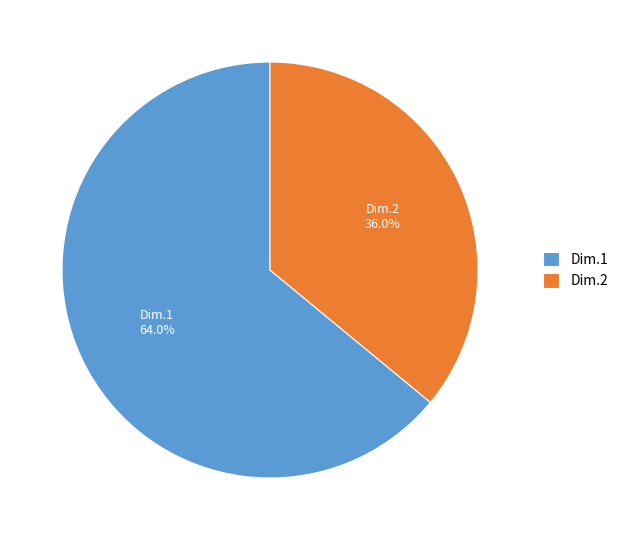

Is it true that Dim.2 is 36% of the pie?

True